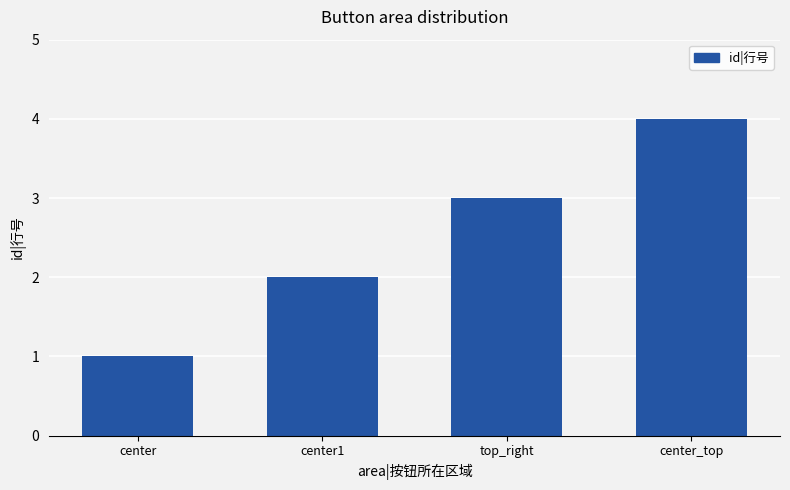

Does the chart contain any negative values?

No